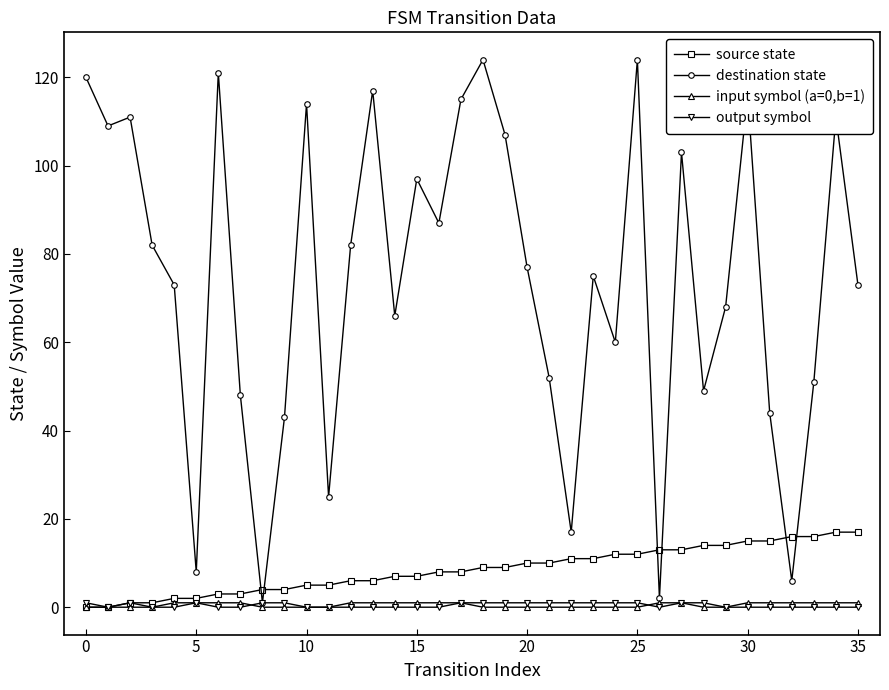

Reading left to right, list all the values displayed in this chart.

source state: 0	0	1	1	2	2	3	3	4	4	5	5	6	6	7	7	8	8	9	9	10	10	11	11	12	12	13	13	14	14	15	15	16	16	17	17
destination state: 120	109	111	82	73	8	121	48	1	43	114	25	82	117	66	97	87	115	124	107	77	52	17	75	60	124	2	103	49	68	116	44	6	51	111	73
input symbol (a=0,b=1): 0	0	0	0	1	1	1	1	0	0	0	0	1	1	1	1	1	1	0	0	0	0	0	0	0	0	1	1	0	0	1	1	1	1	1	1
output symbol: 1	0	1	0	0	1	0	0	1	1	0	0	0	0	0	0	0	1	1	1	1	1	1	1	1	1	0	1	1	0	0	0	0	0	0	0